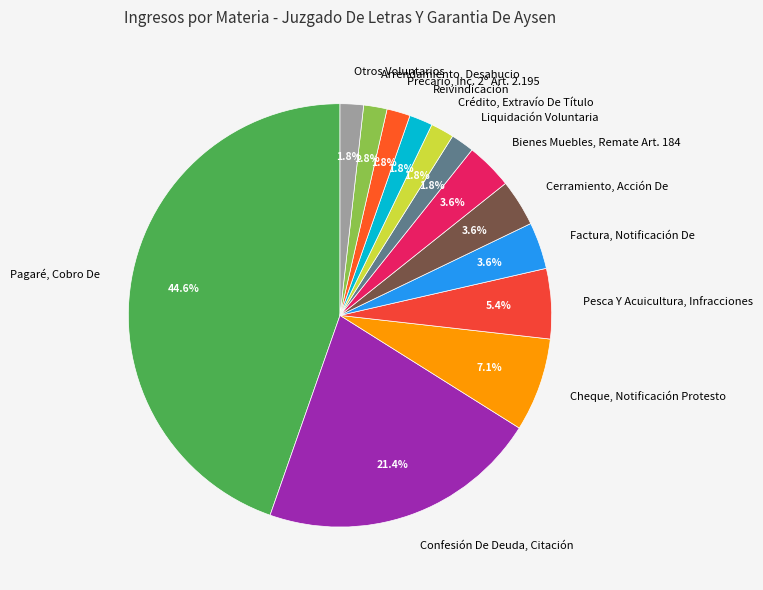

What percentage do Cerramiento, Acción De and Precario, Inc. 2º Art. 2.195 together represent?

5.4%